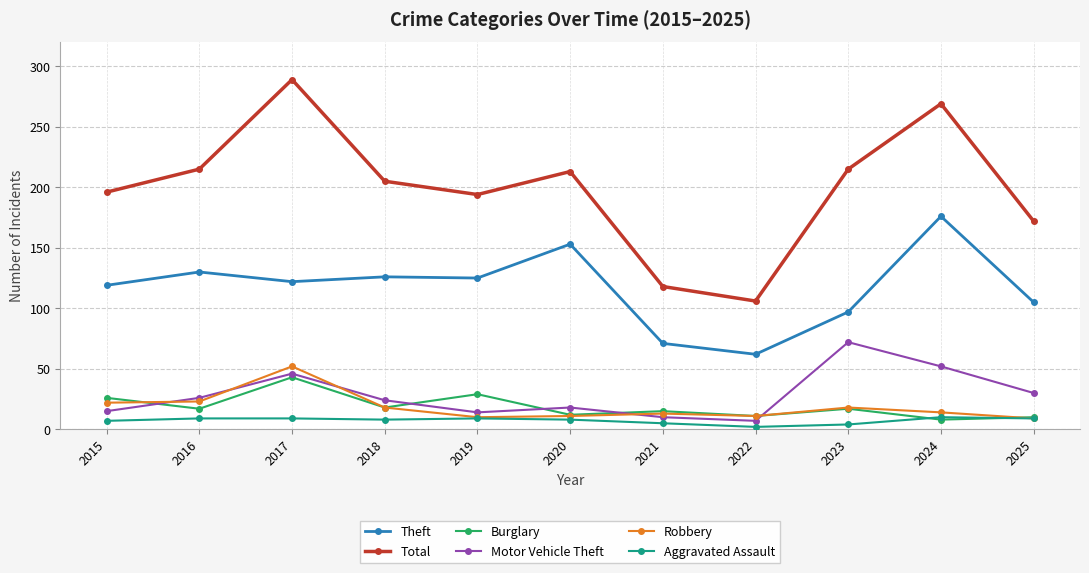

Where does the Burglary series first go above 17?

2015